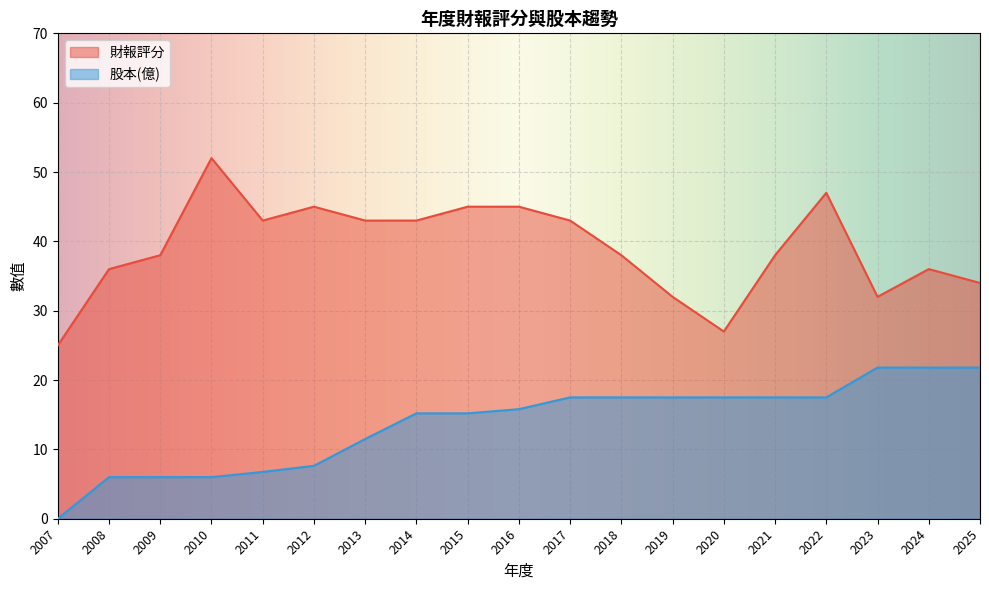

What is the value of the 股本(億) point at the 5th from the left?

6.8